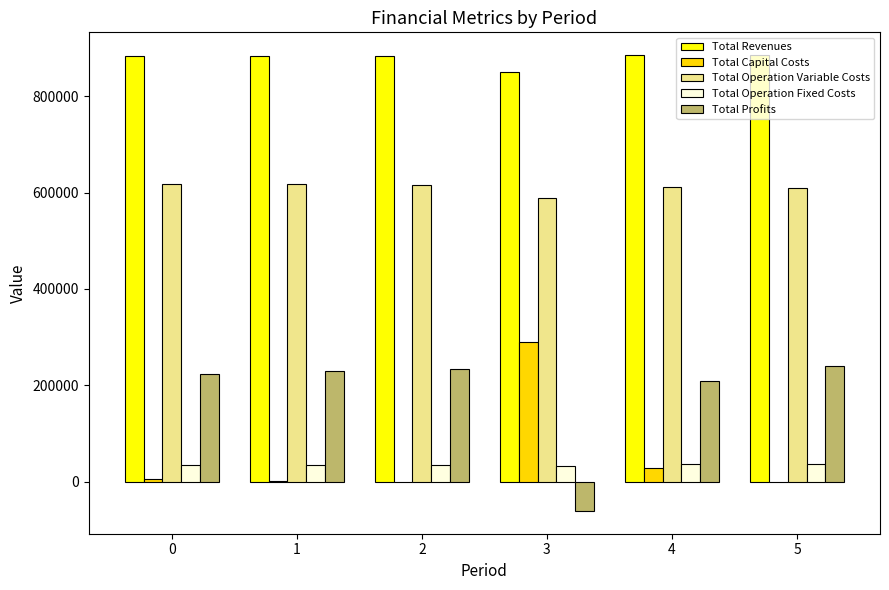

What is the sum of all Total Profits values?

1074747.2